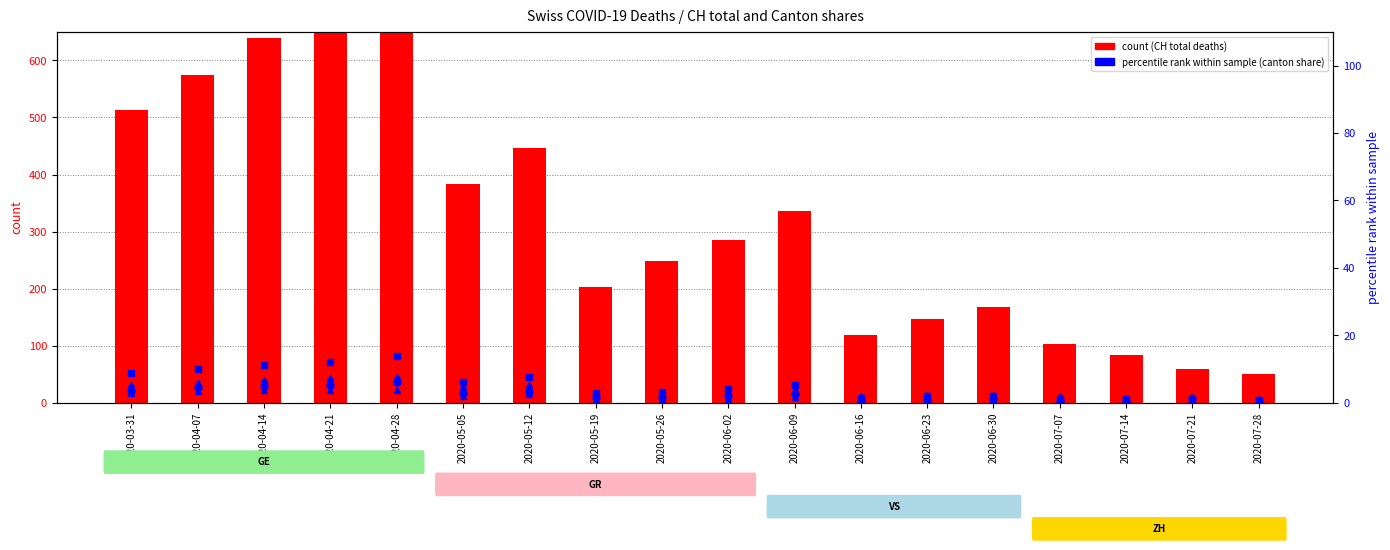

Reading left to right, what are all the values shown in this chart?

CH (total): 2020-03-31=513.0	2020-04-07=575.0	2020-04-14=639.0	2020-04-21=700.0	2020-04-28=767.0	2020-05-05=384.0	2020-05-12=446.0	2020-05-19=203.0	2020-05-26=248.0	2020-06-02=285.0	2020-06-09=336.0	2020-06-16=118.0	2020-06-23=147.0	2020-06-30=168.0	2020-07-07=103.0	2020-07-14=83.0	2020-07-21=60.0	2020-07-28=50.0
GE (% of CH): 2020-03-31=8.9	2020-04-07=10.0	2020-04-14=11.1	2020-04-21=12.0	2020-04-28=13.8	2020-05-05=6.3	2020-05-12=7.6	2020-05-19=3.0	2020-05-26=3.3	2020-06-02=4.2	2020-06-09=5.2	2020-06-16=1.3	2020-06-23=2.0	2020-06-30=2.1	2020-07-07=1.2	2020-07-14=1.2	2020-07-21=0.5	2020-07-28=0.8
GR (% of CH): 2020-03-31=3.0	2020-04-07=3.4	2020-04-14=3.7	2020-04-21=3.9	2020-04-28=3.9	2020-05-05=2.0	2020-05-12=2.5	2020-05-19=1.0	2020-05-26=1.0	2020-06-02=1.2	2020-06-09=1.6	2020-06-16=0.5	2020-06-23=0.7	2020-06-30=0.8	2020-07-07=0.5	2020-07-14=0.4	2020-07-21=1.0	2020-07-28=0.1
VS (% of CH): 2020-03-31=4.8	2020-04-07=5.2	2020-04-14=6.1	2020-04-21=6.6	2020-04-28=6.9	2020-05-05=4.0	2020-05-12=4.6	2020-05-19=2.0	2020-05-26=2.2	2020-06-02=2.7	2020-06-09=3.3	2020-06-16=1.4	2020-06-23=1.7	2020-06-30=1.8	2020-07-07=1.3	2020-07-14=0.9	2020-07-21=0.3	2020-07-28=0.5
ZH (% of CH): 2020-03-31=3.5	2020-04-07=4.7	2020-04-14=5.1	2020-04-21=5.3	2020-04-28=6.3	2020-05-05=2.9	2020-05-12=3.1	2020-05-19=1.7	2020-05-26=1.7	2020-06-02=2.0	2020-06-09=2.5	2020-06-16=0.8	2020-06-23=0.8	2020-06-30=1.0	2020-07-07=0.7	2020-07-14=0.5	2020-07-21=1.3	2020-07-28=0.3